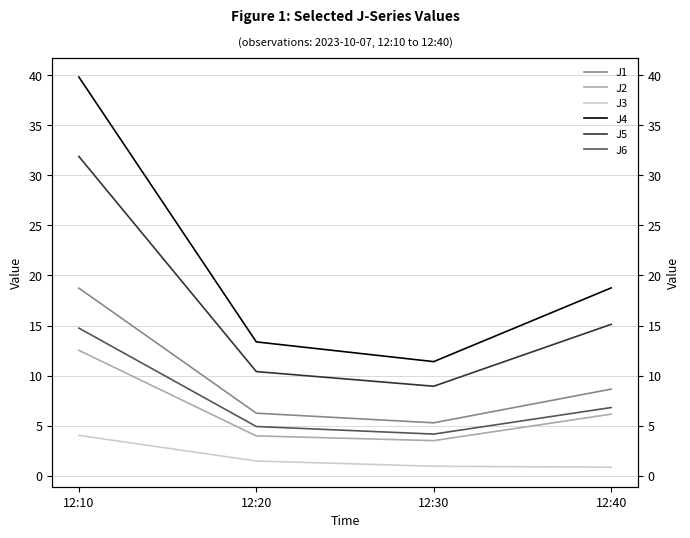

What is the approximate value of J3 at 12:20?

1.5